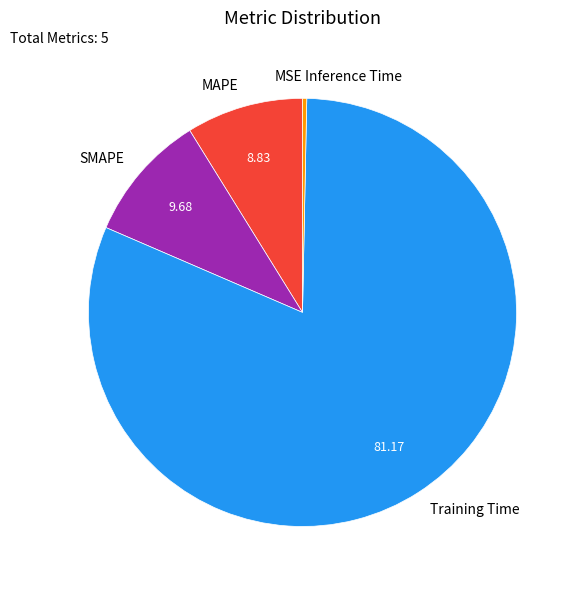

Which category has the biggest portion of the pie?

Training Time